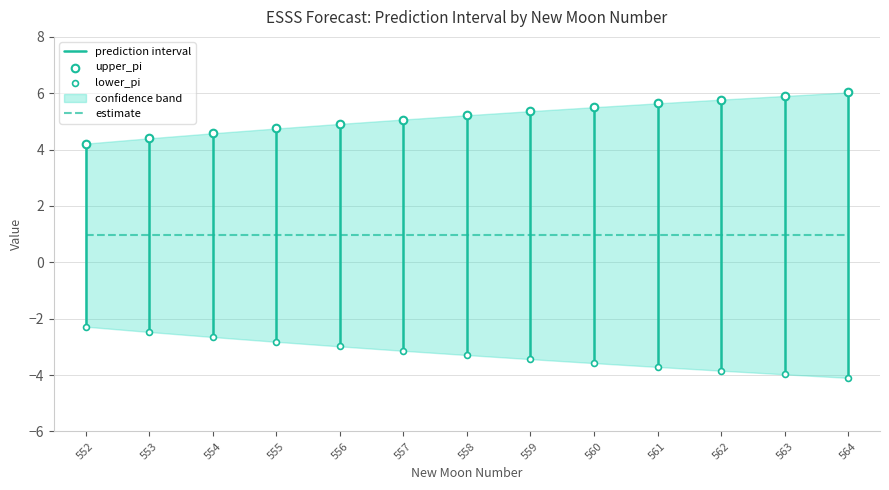

At how many categories does at least one series exceed -1?

13